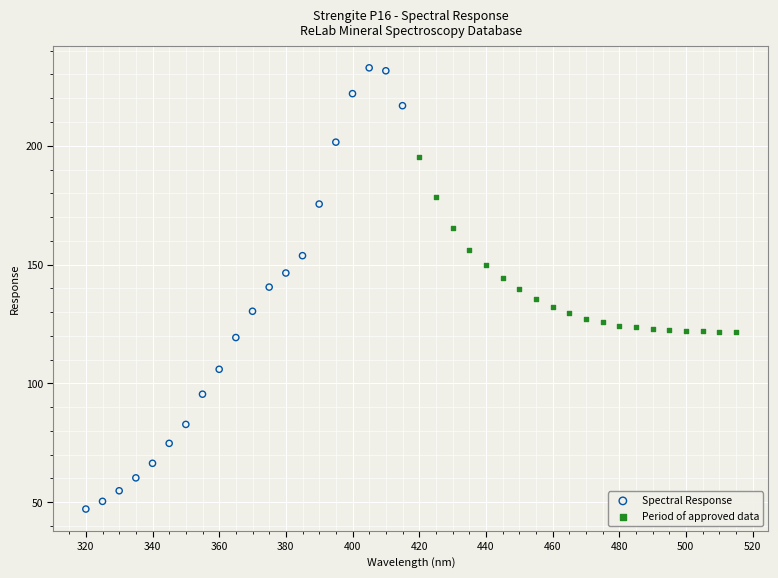

Which series has the widest spread of Y values?

Spectral Response